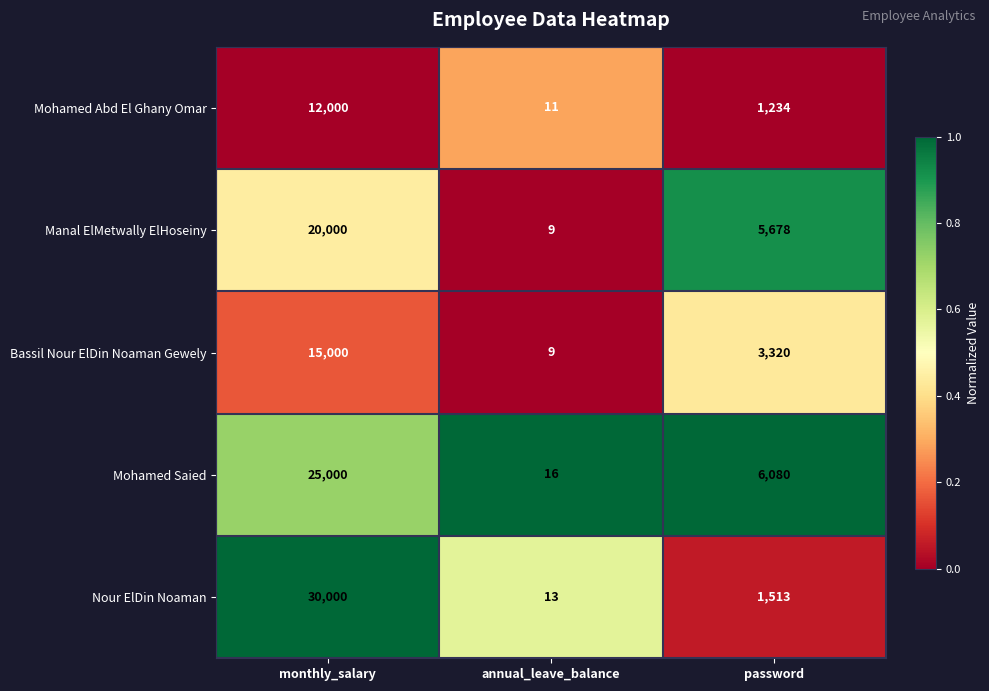

Rank the series by their maximum value, from highest to lowest.

Nour ElDin Noaman, Mohamed Saied, Manal ElMetwally ElHoseiny, Bassil Nour ElDin Noaman Gewely, Mohamed Abd El Ghany Omar